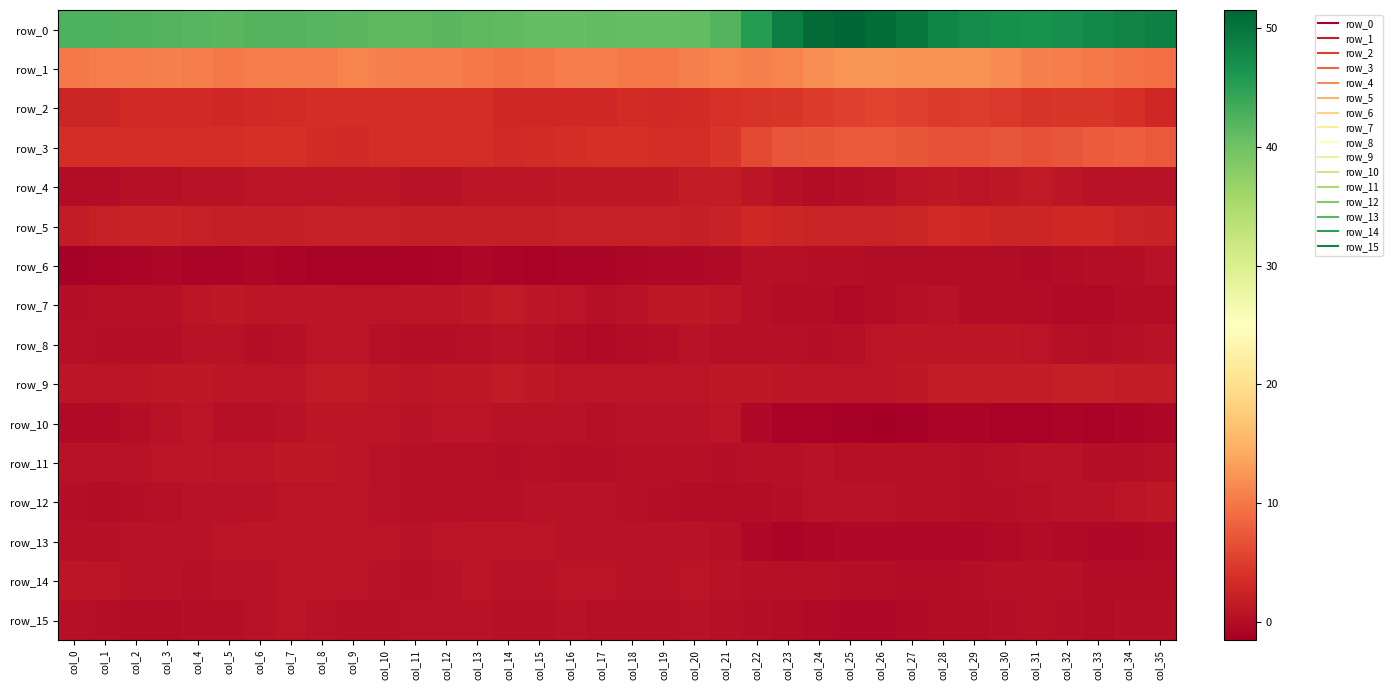

What is the sum of the row_1 values at col_6 and col_4?

21.1